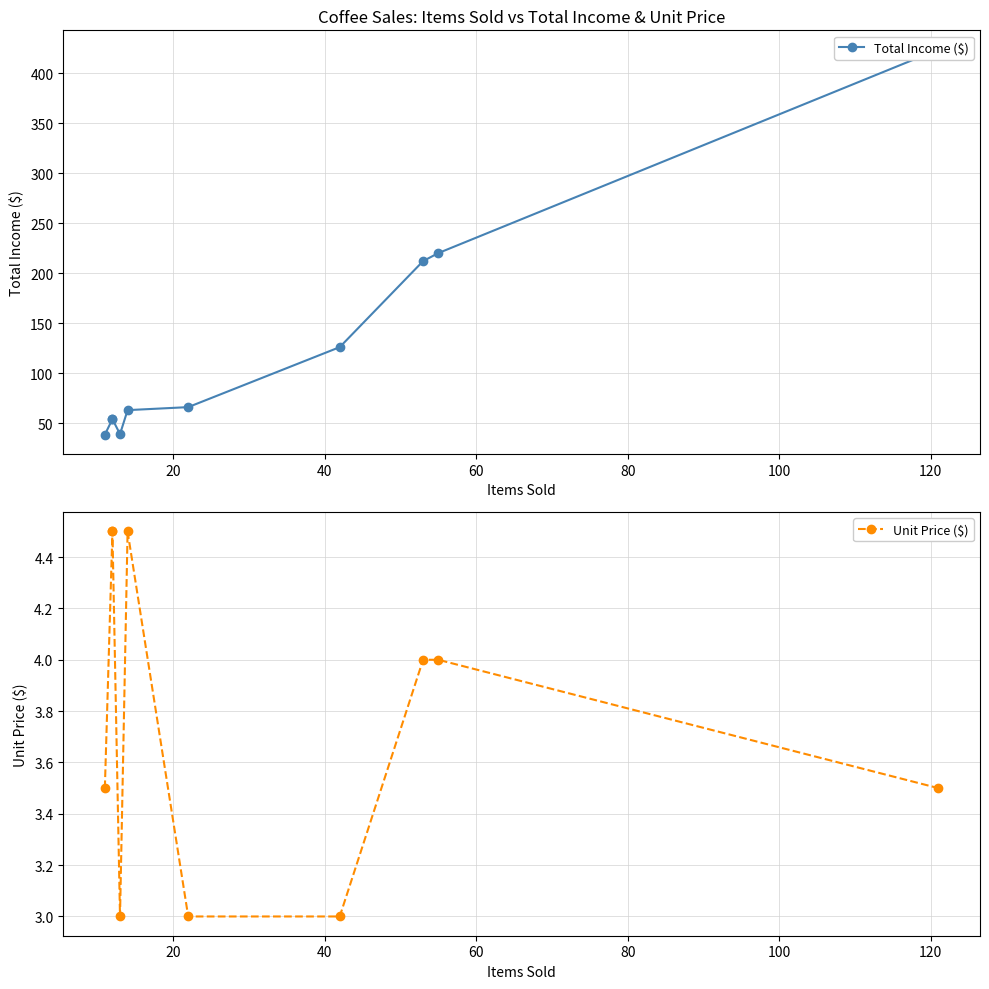

What are all the series names shown in the legend?

Total Income ($), Unit Price ($)